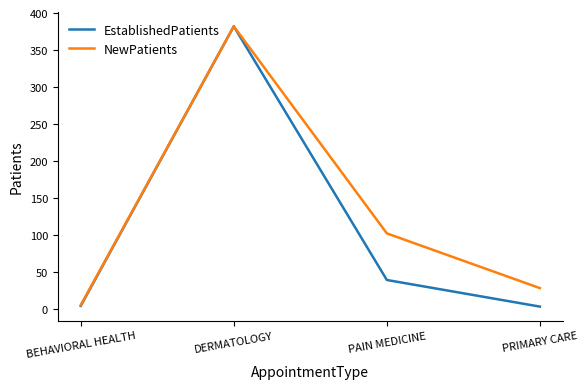

At which category is the sum across all series the highest?

DERMATOLOGY